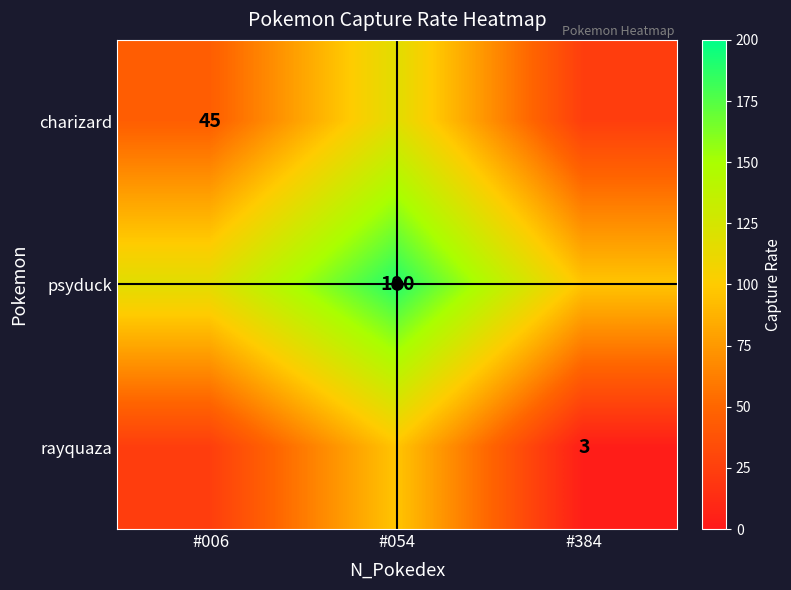

True or false: charizard has a value of 45.0 at #006.

True